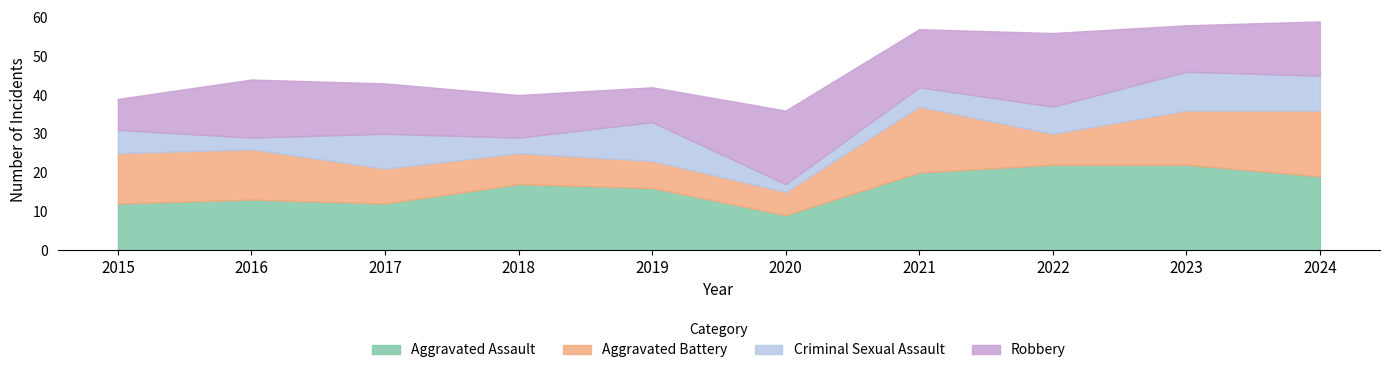

How many values in the Aggravated Assault series exceed 17?

4